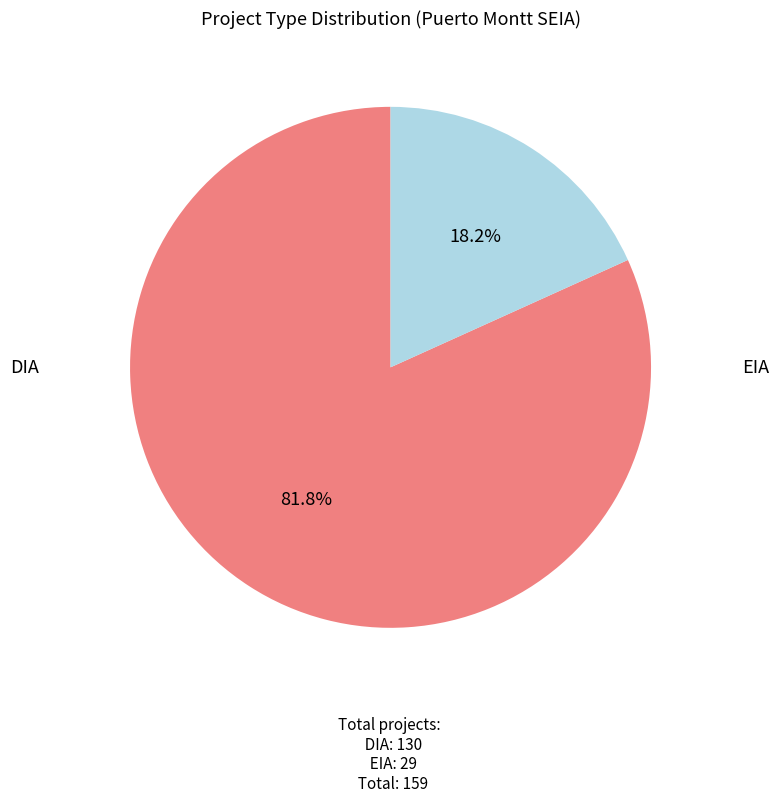

Which has a higher value, EIA or DIA?

DIA